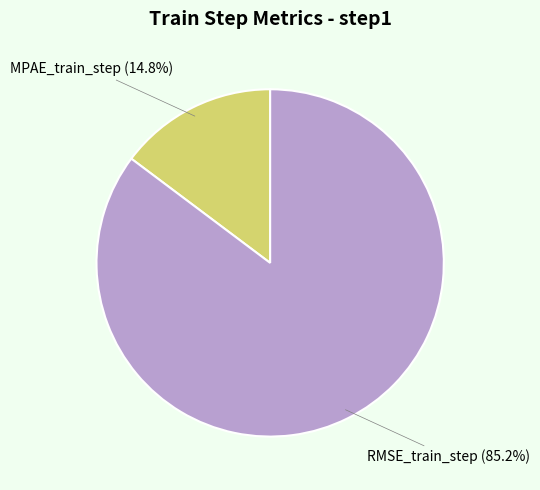

Is there any slice that represents more than half of the pie?

Yes